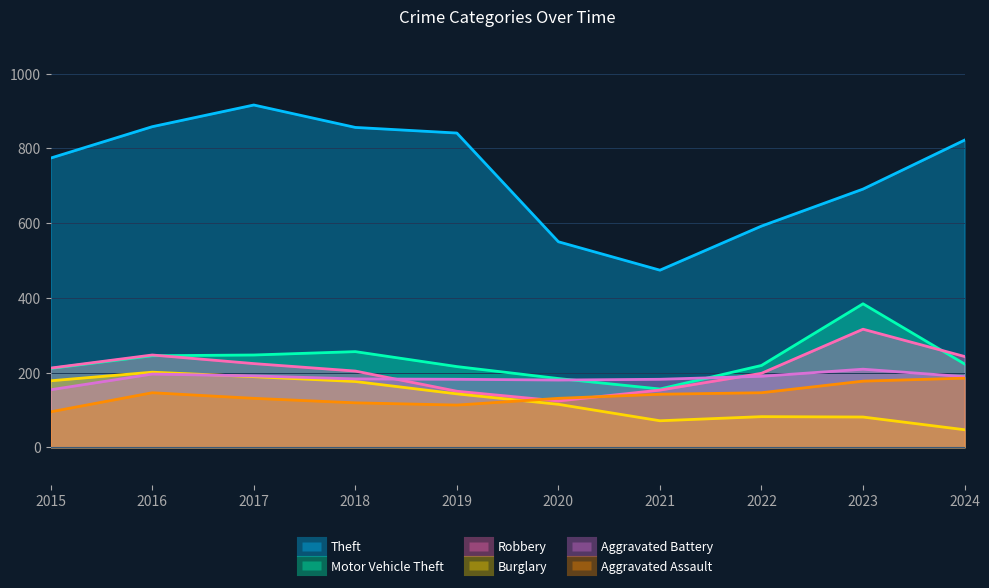

How many lines are shown in the chart?

6